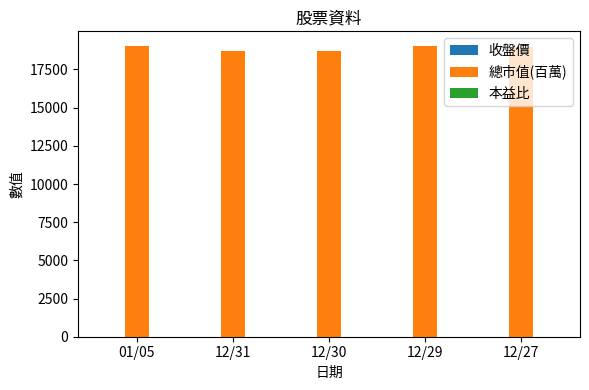

Which series has the largest total across all categories?

總市值(百萬)